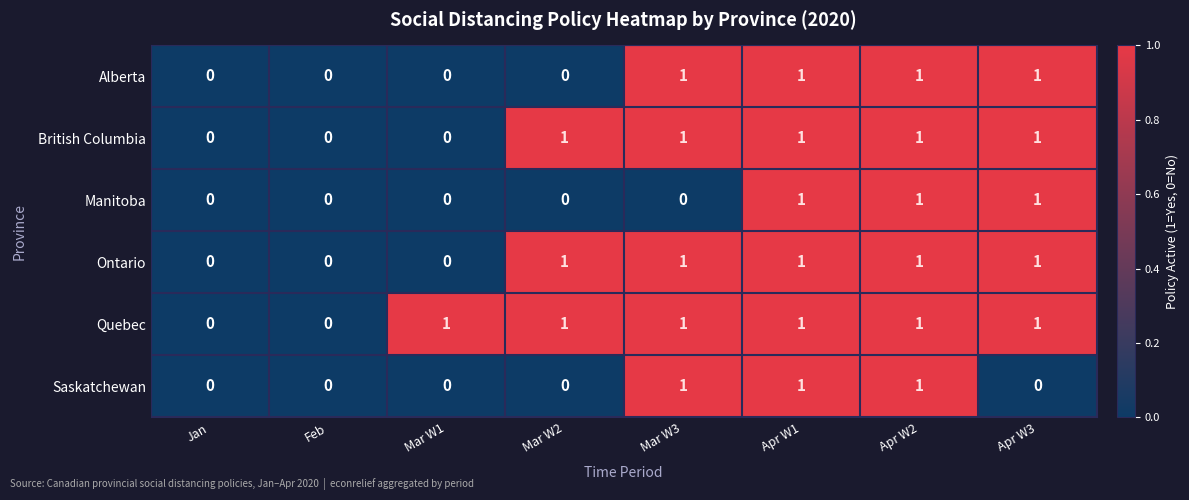

How many data points does each series have?

8